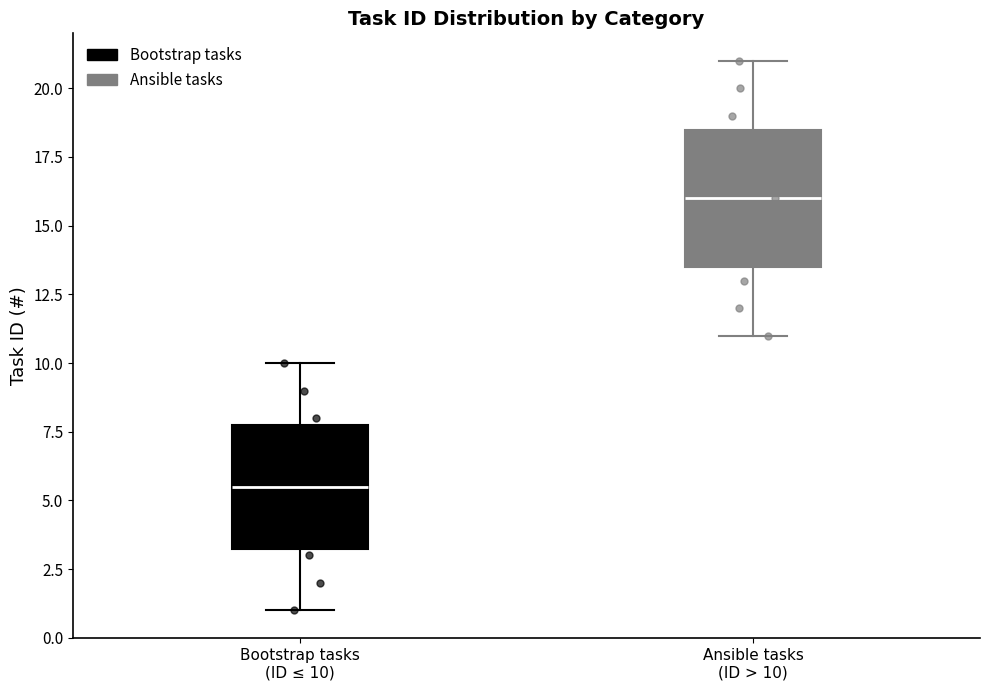

Which box is the tallest, from its lower edge to its upper edge?

Ansible tasks (ID > 10)